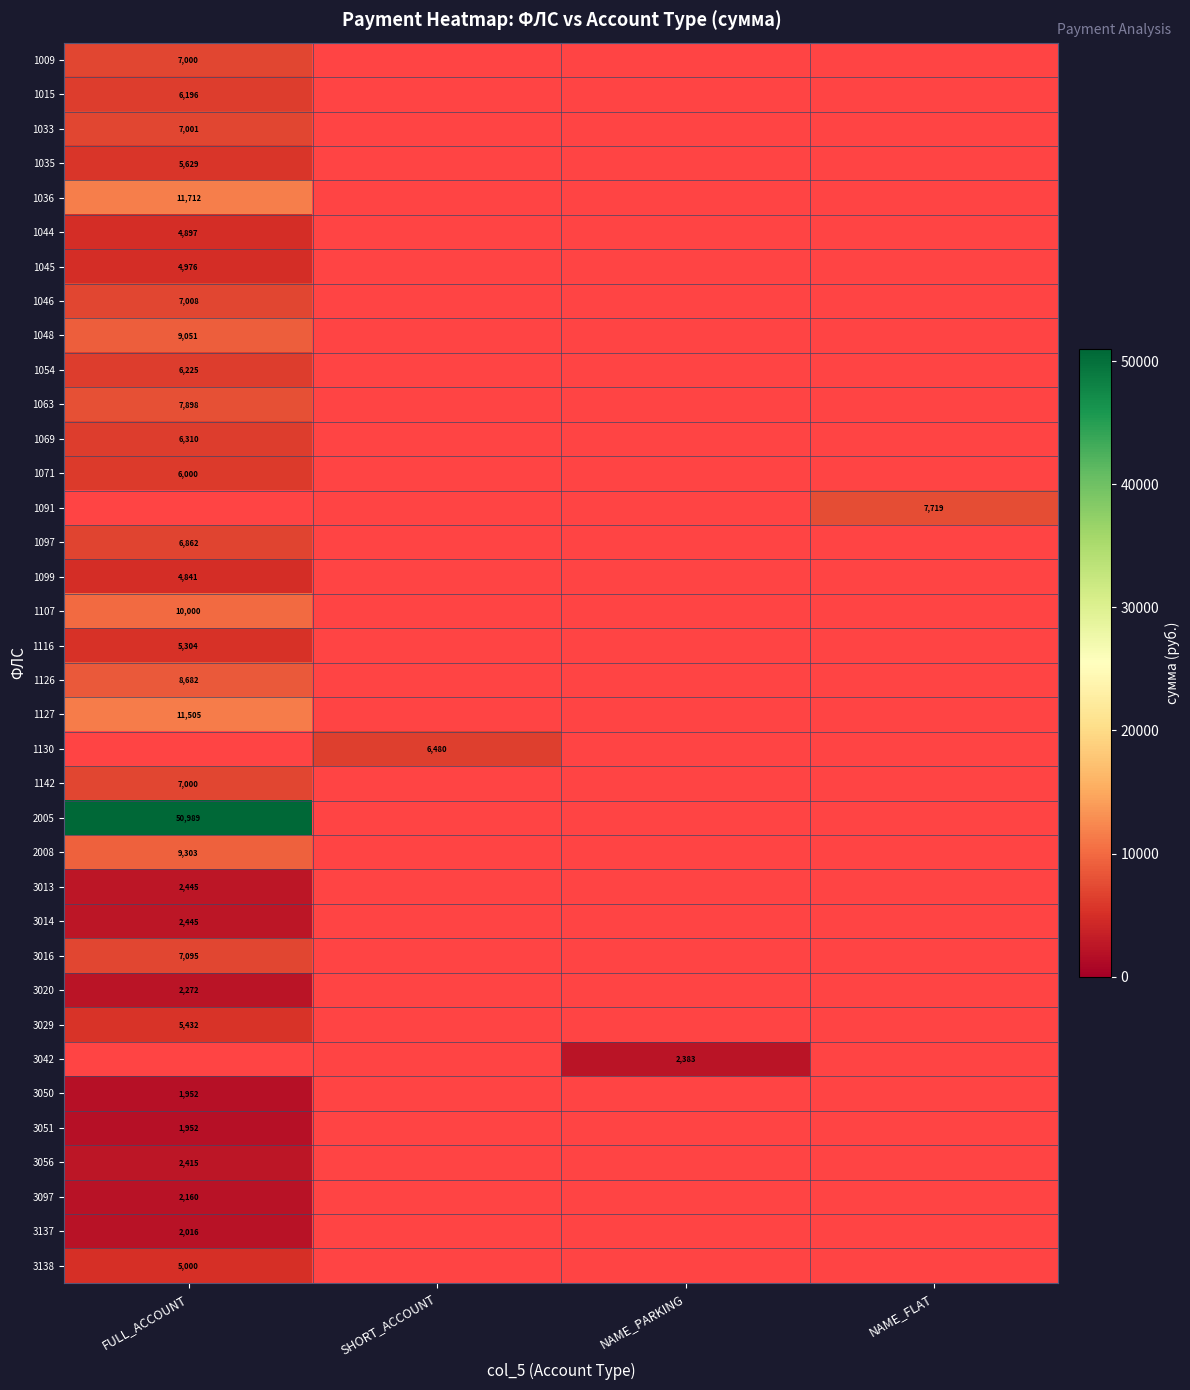

The 1054 series shows 6225 at FULL_ACCOUNT. True or false?

True